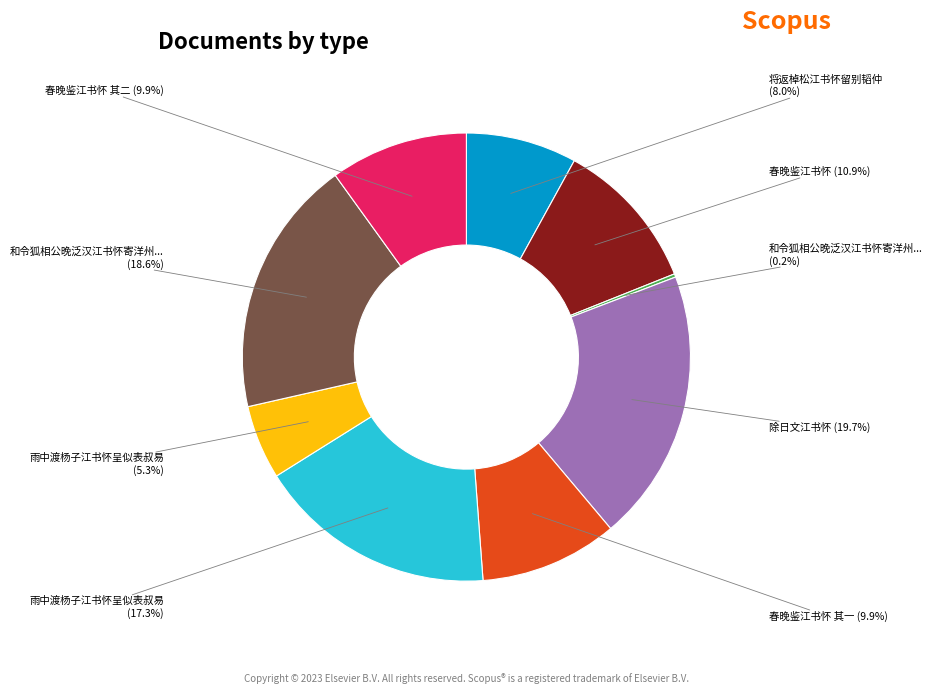

Is there a majority slice in this chart?

No